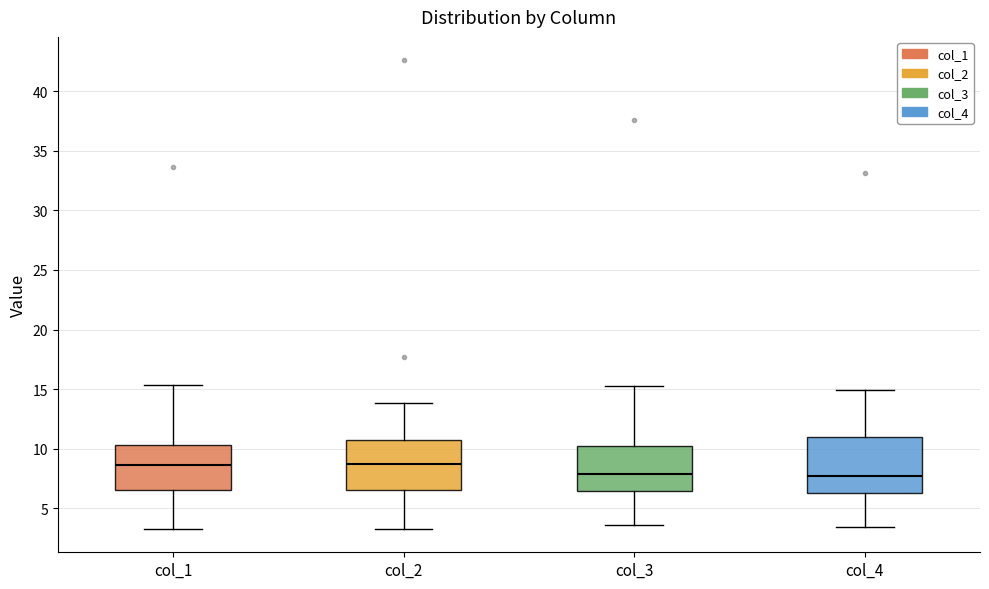

Where is the upper edge of the box for col_3 on the y-axis? The values are not printed on the chart, so give them approximately, as read against the axis.

10.5